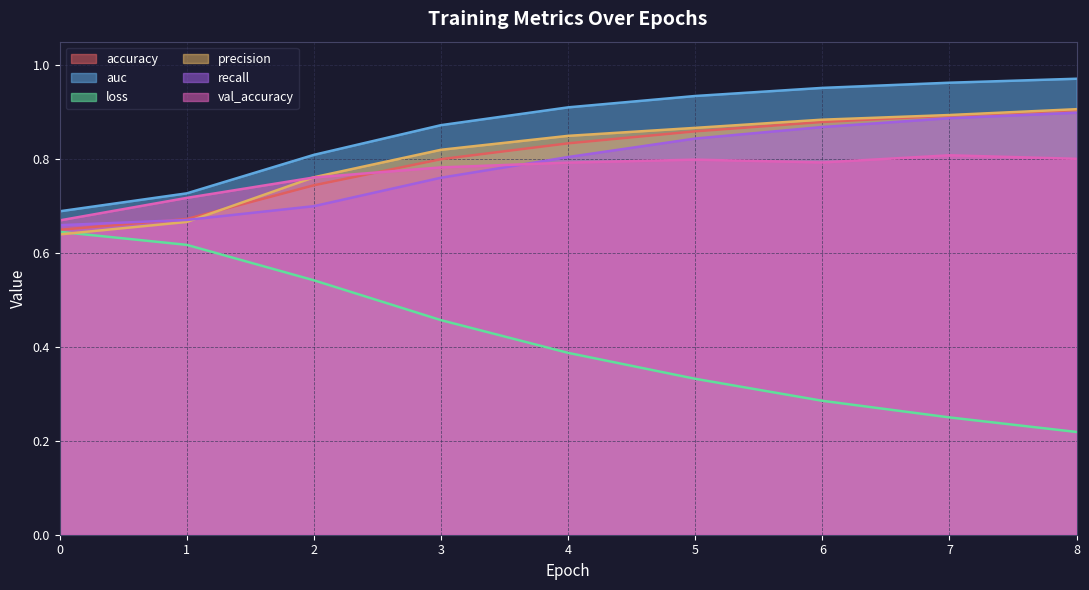

True or false: val_accuracy and auc cross at least once.

False